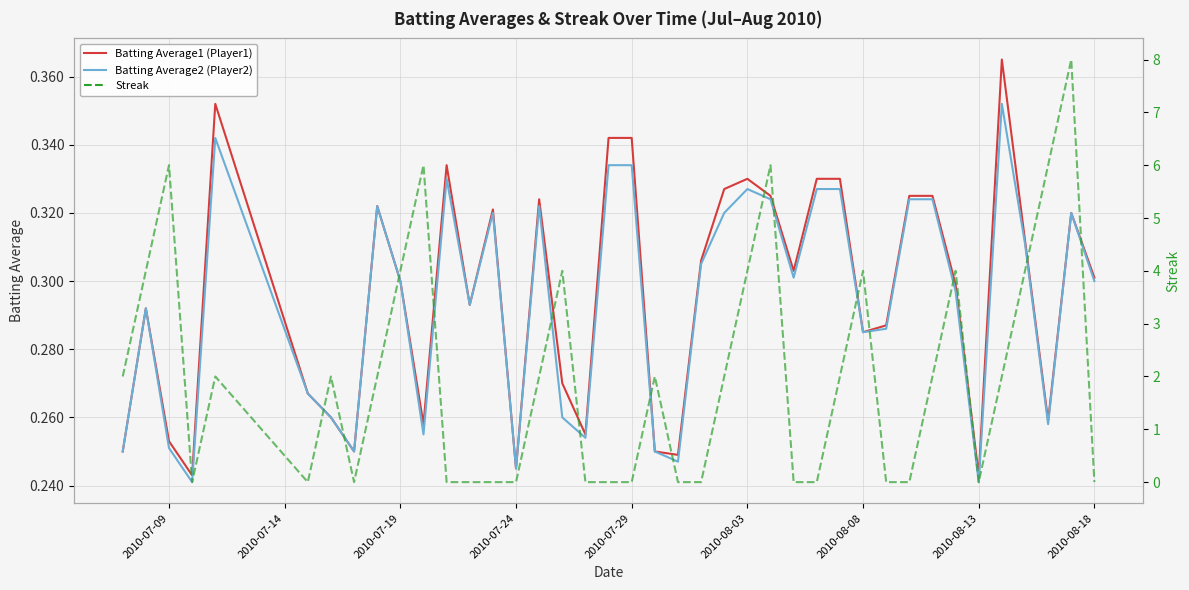

What is the difference between the maximum and minimum values in the Batting Average1 (Player1) series?

0.1